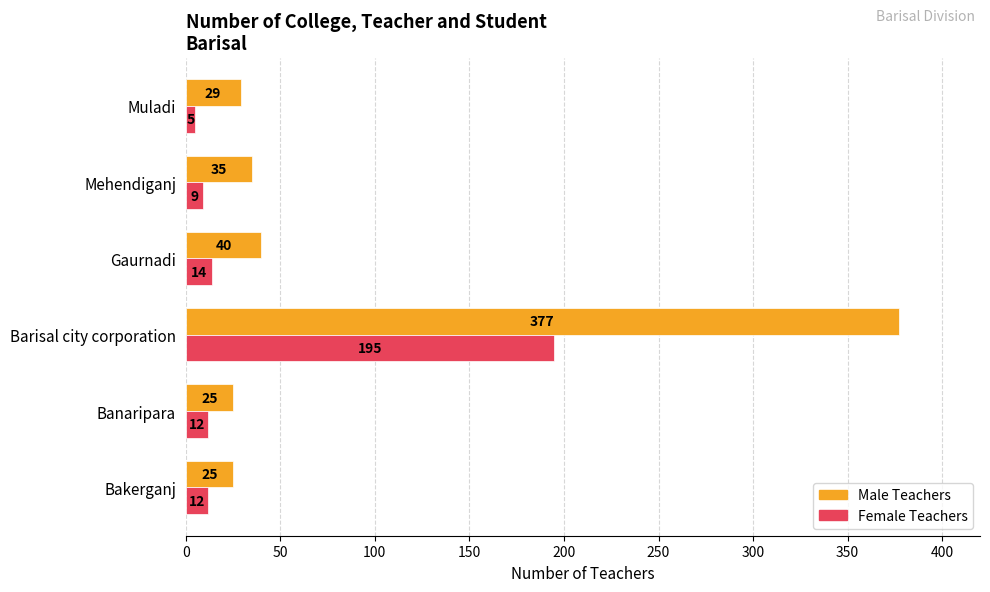

Rank the series by their maximum value, from highest to lowest.

Male Teachers, Female Teachers